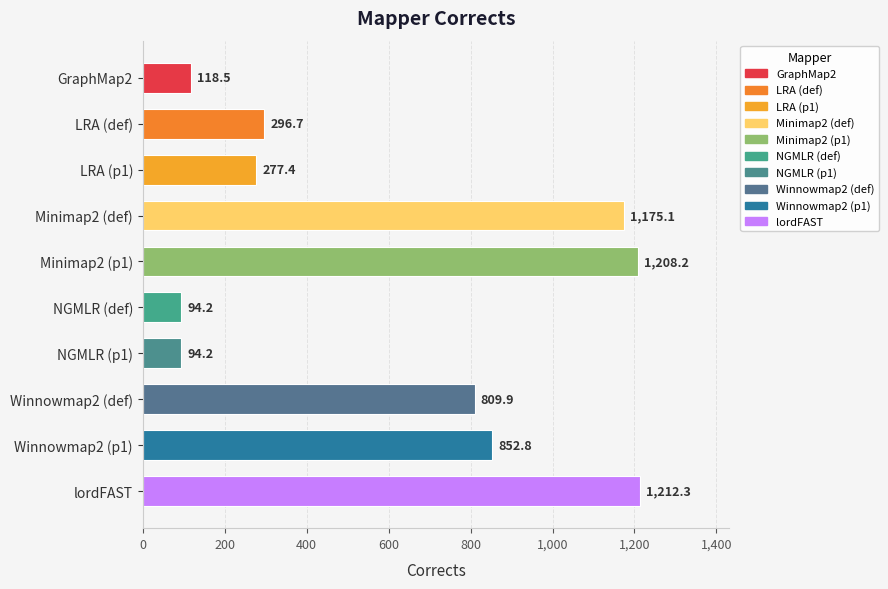

Are the bars horizontal?

Yes